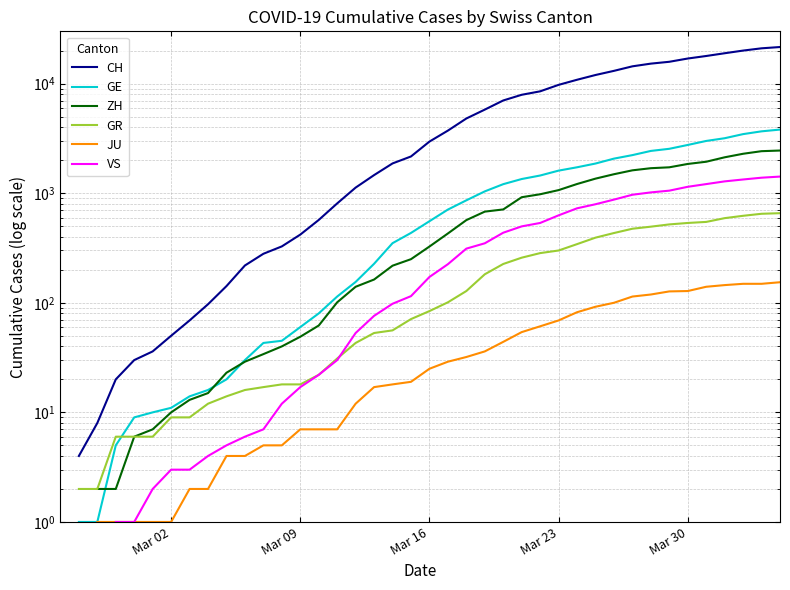

True or false: GR and GE cross at least once.

True